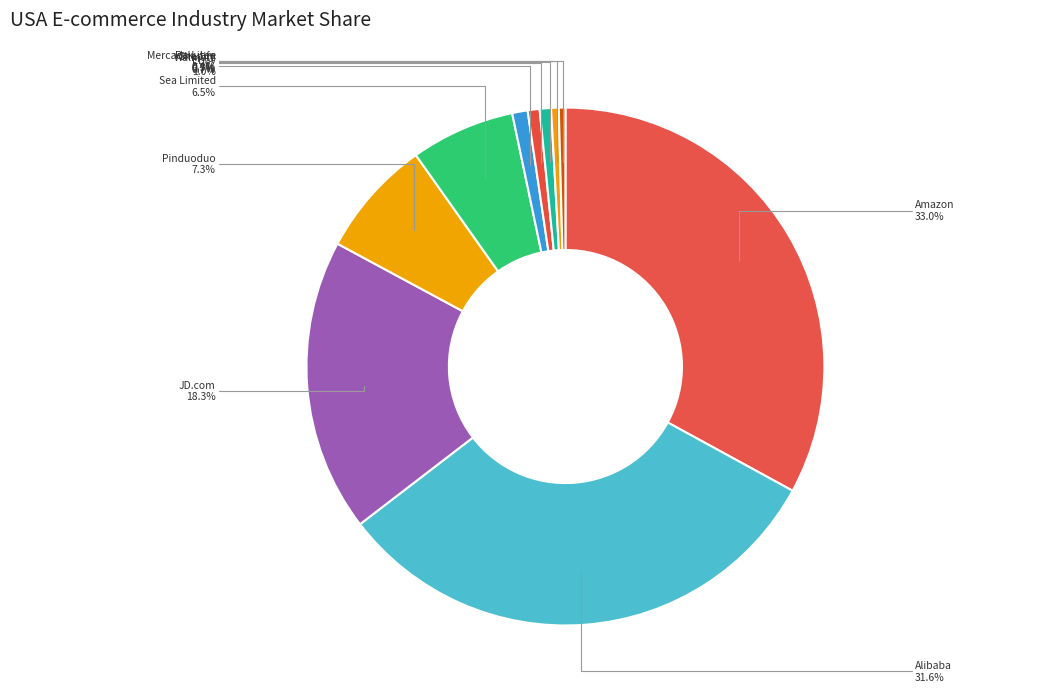

What is the largest slice in the pie chart?

Amazon